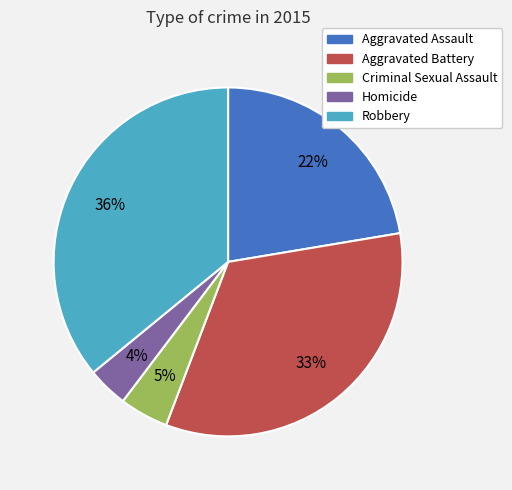

Rank the categories by value from lowest to highest.

Homicide, Criminal Sexual Assault, Aggravated Assault, Aggravated Battery, Robbery